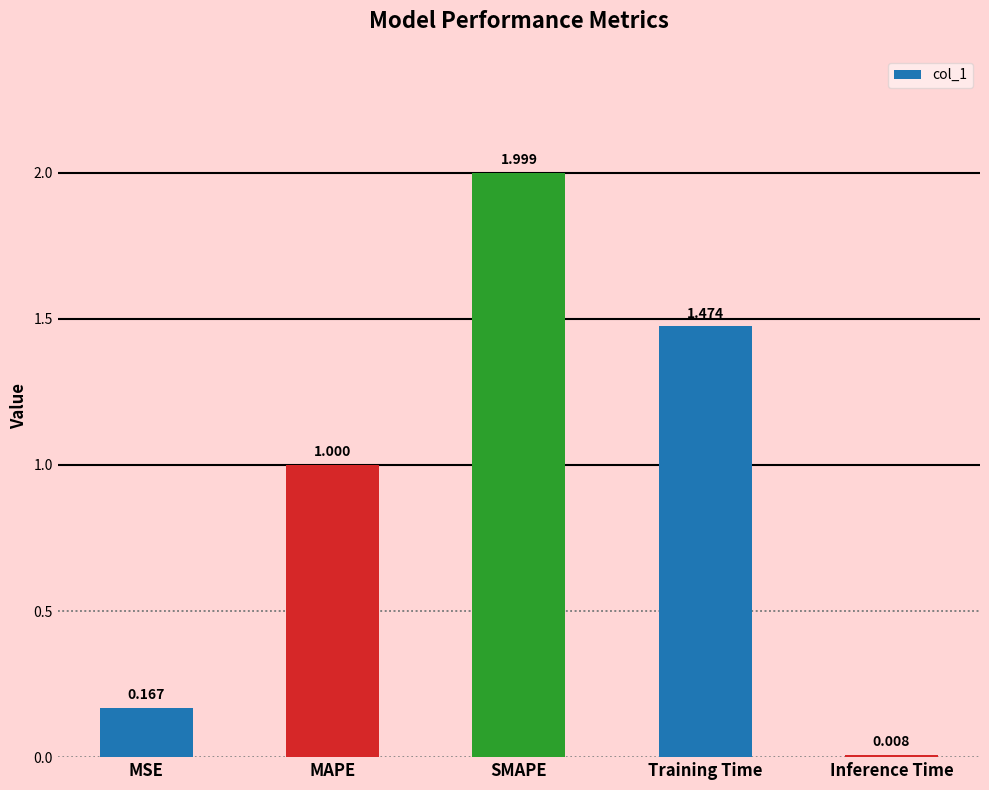

What is the label of the 2nd bar from the right?

Training Time